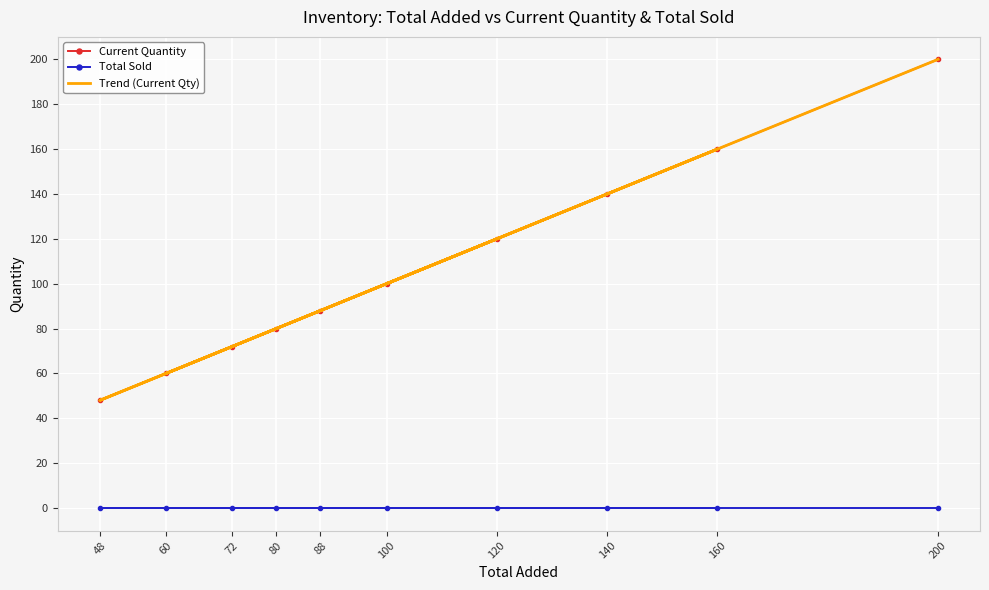

The Current Quantity series shows 99 at 60. True or false?

False